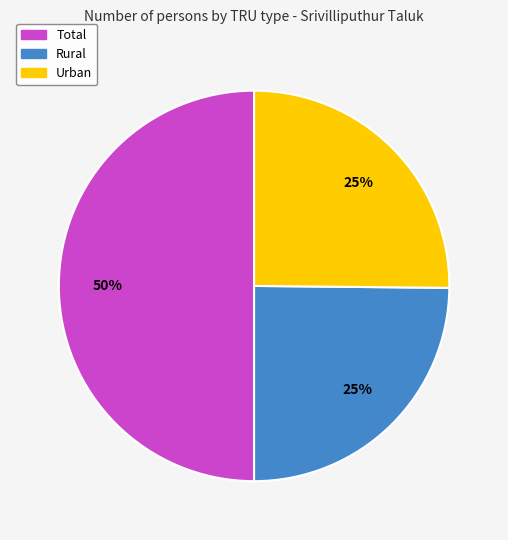

True or false: Urban accounts for 25% of the total.

True